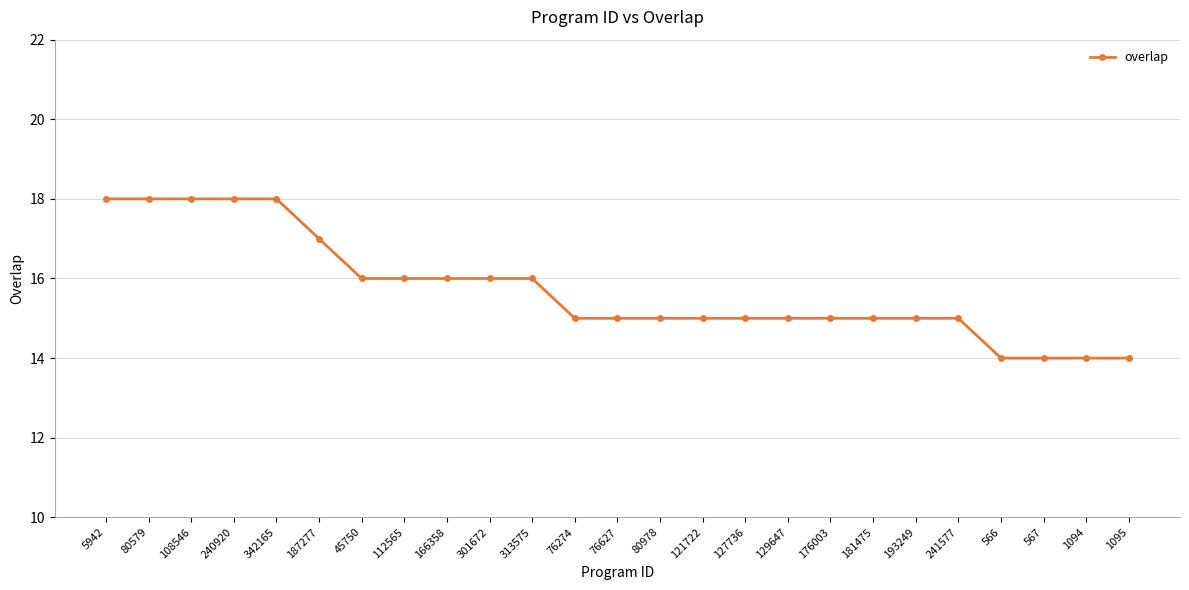

Count the number of categories in the chart.

25